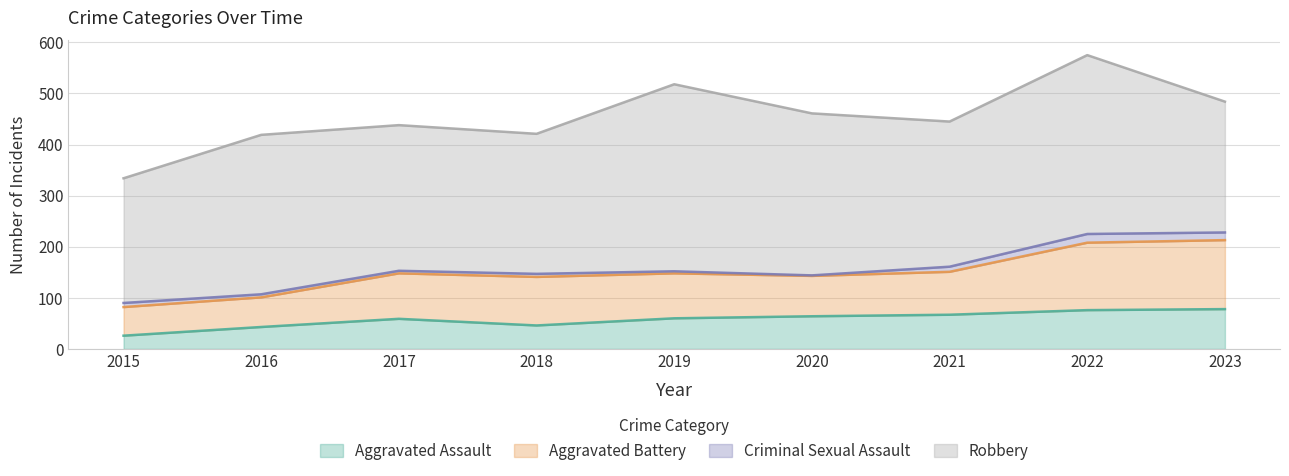

What is the highest value of the Aggravated Assault series?

78